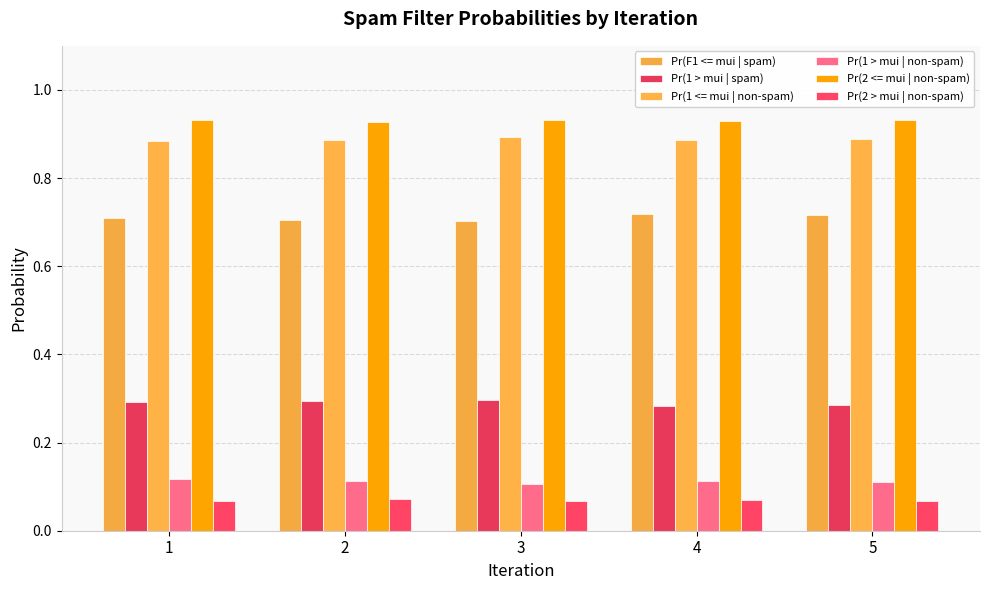

At how many categories does at least one series exceed 0?

5